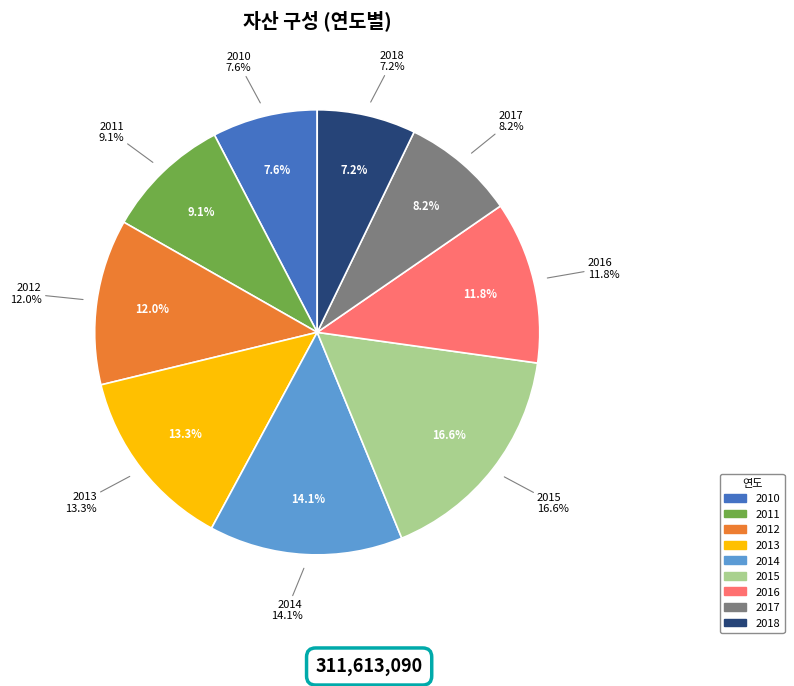

Which category has the smallest portion of the pie?

2018